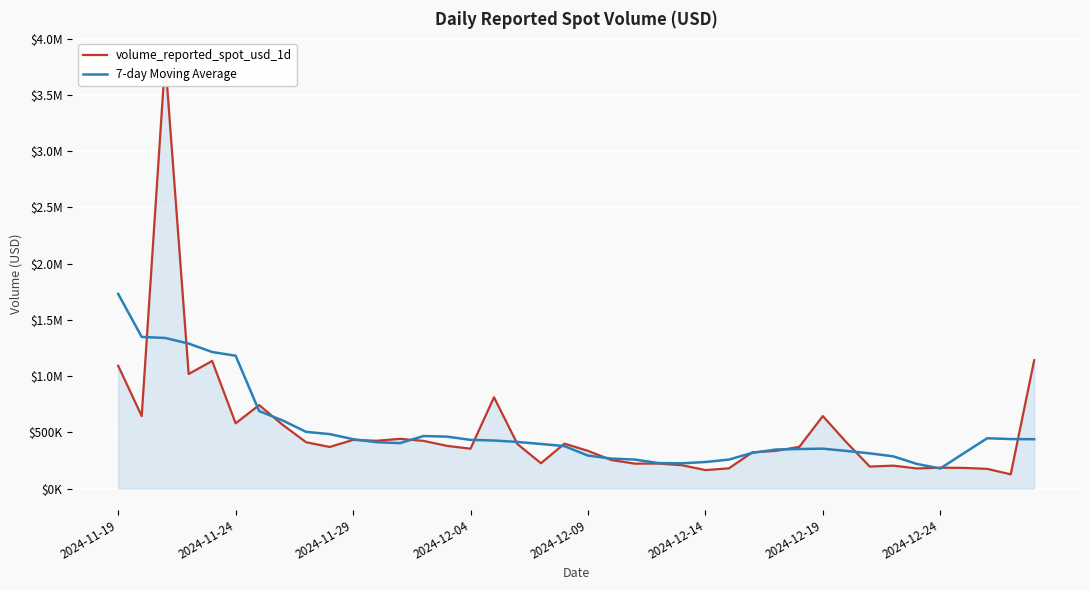

What is the sum of all 7-day Moving Average values?

20706379.8